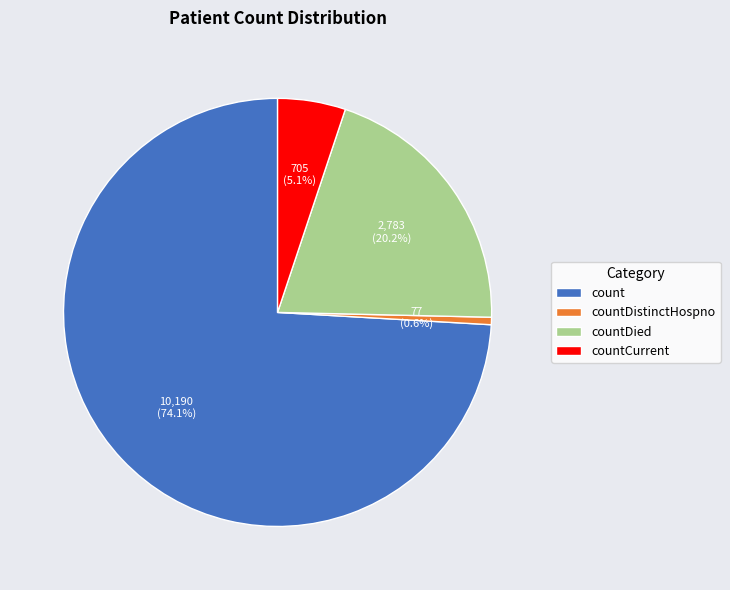

To the nearest percent, what is the average slice percentage?

25%